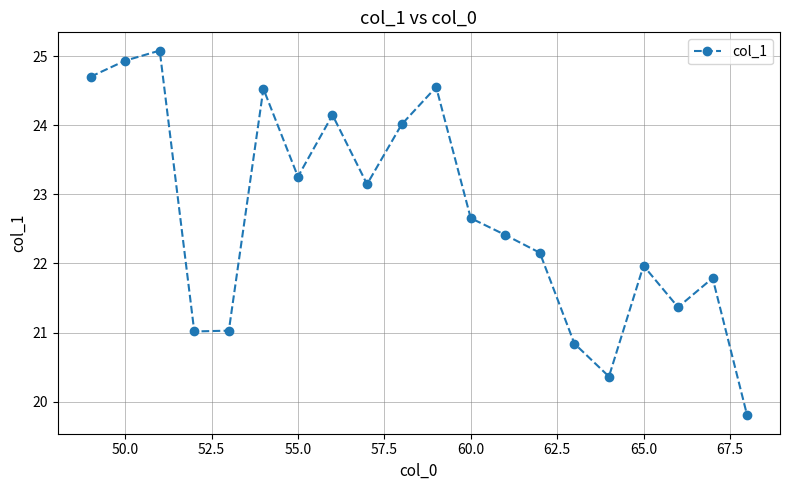

What is the smallest value displayed?

19.8